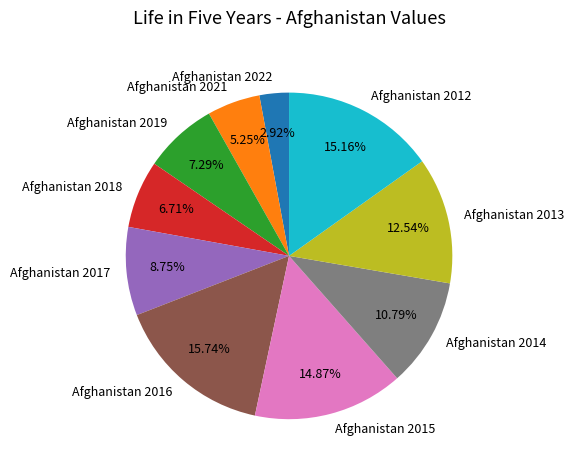

To the nearest percent, what percentage of the pie is Afghanistan 2021?

5%